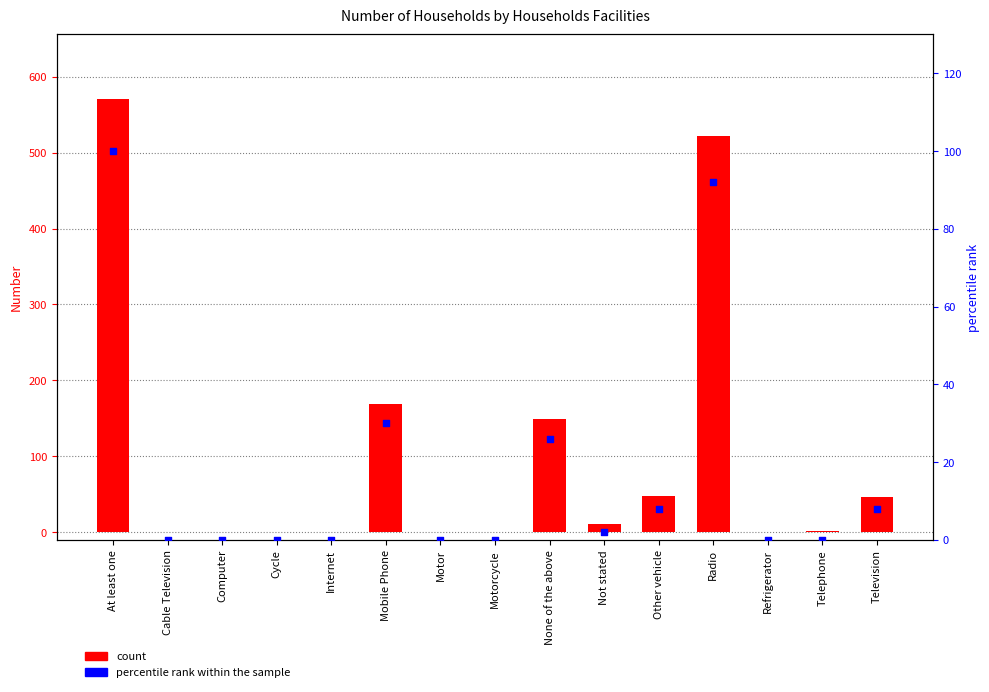

What is the total value across all series at None of the above?

175